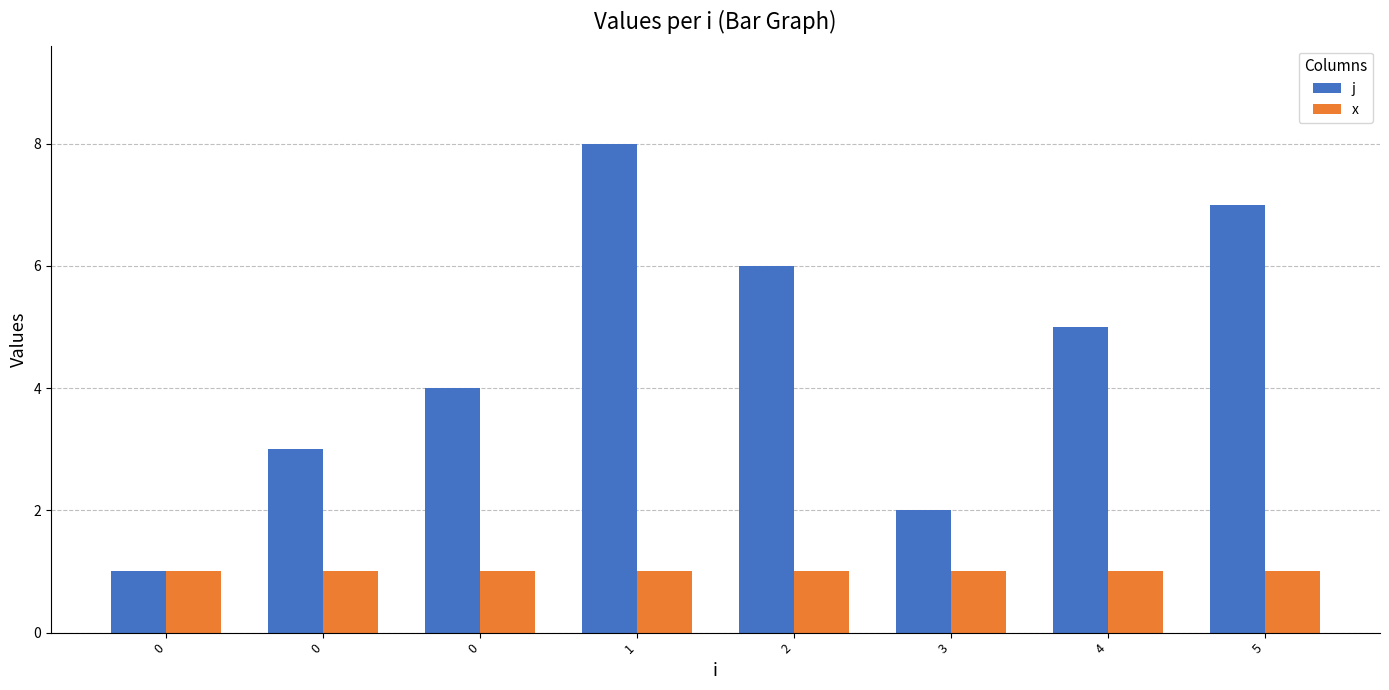

Is it true that x equals 1 at 3?

True